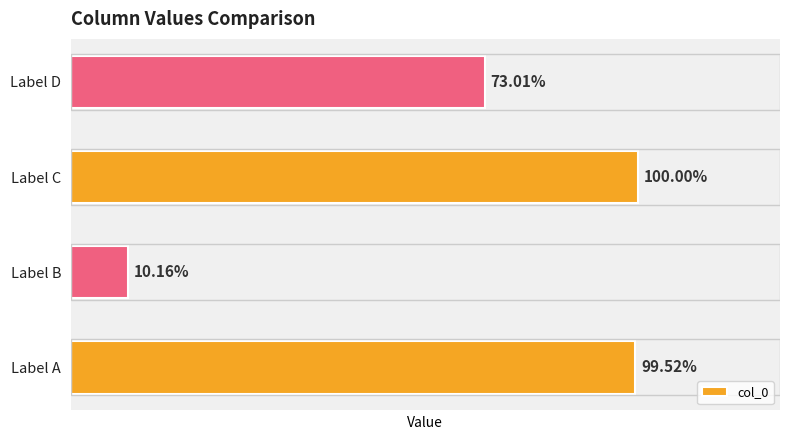

Are the bars horizontal?

Yes